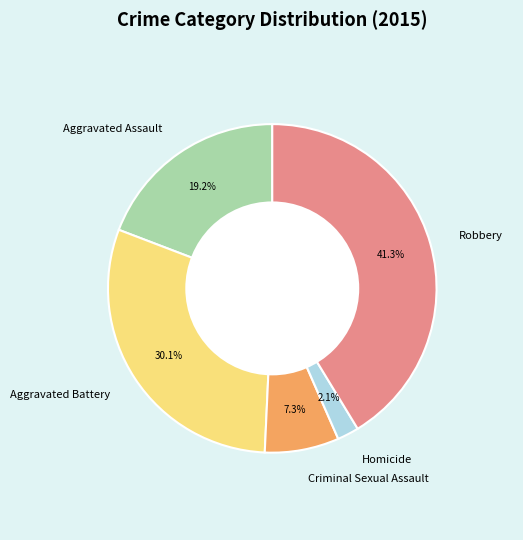

What is the largest slice in the pie chart?

Robbery